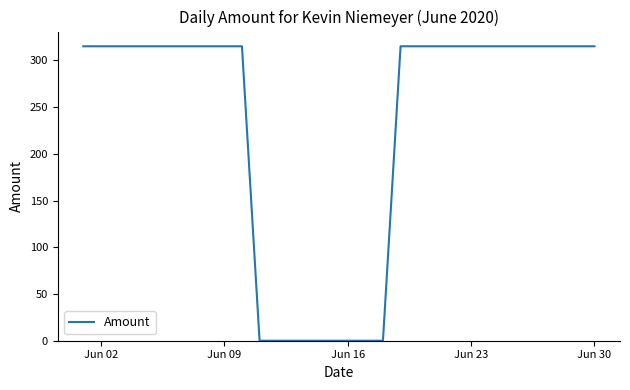

Count the number of categories in the chart.

30